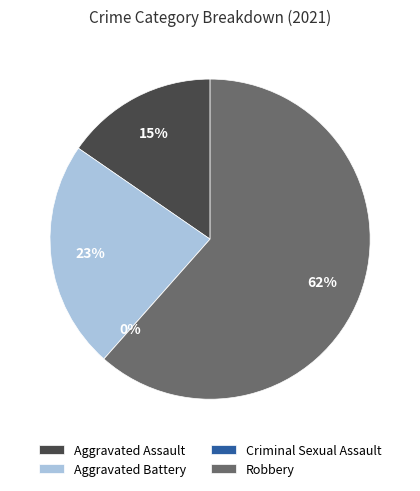

Is there a majority slice in this chart?

Yes